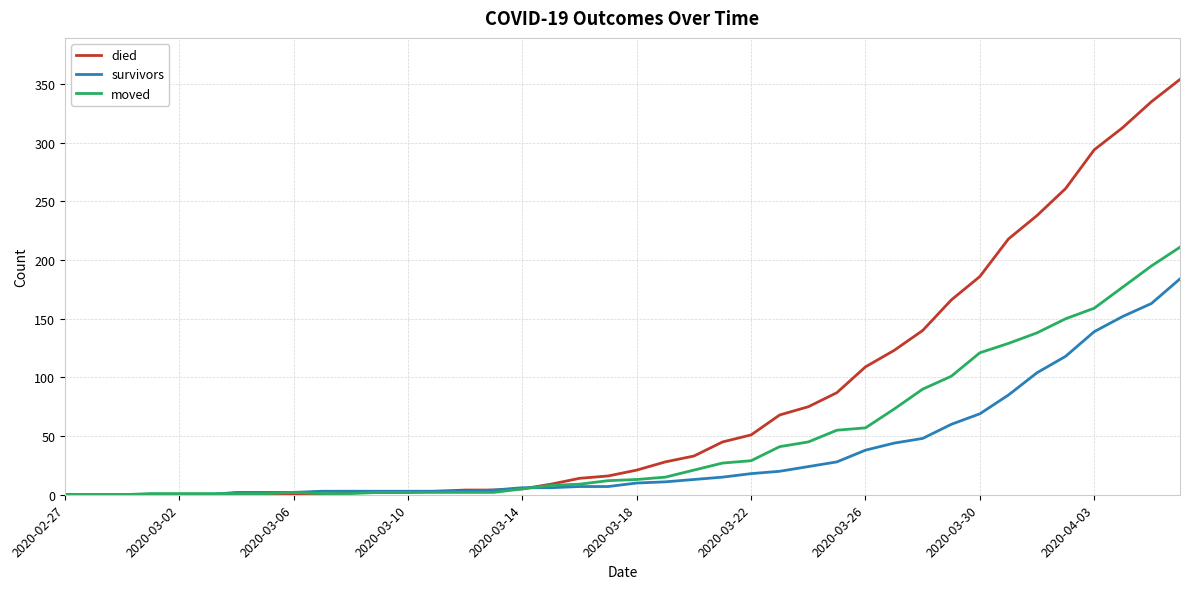

Which series has the largest range (max minus min)?

died